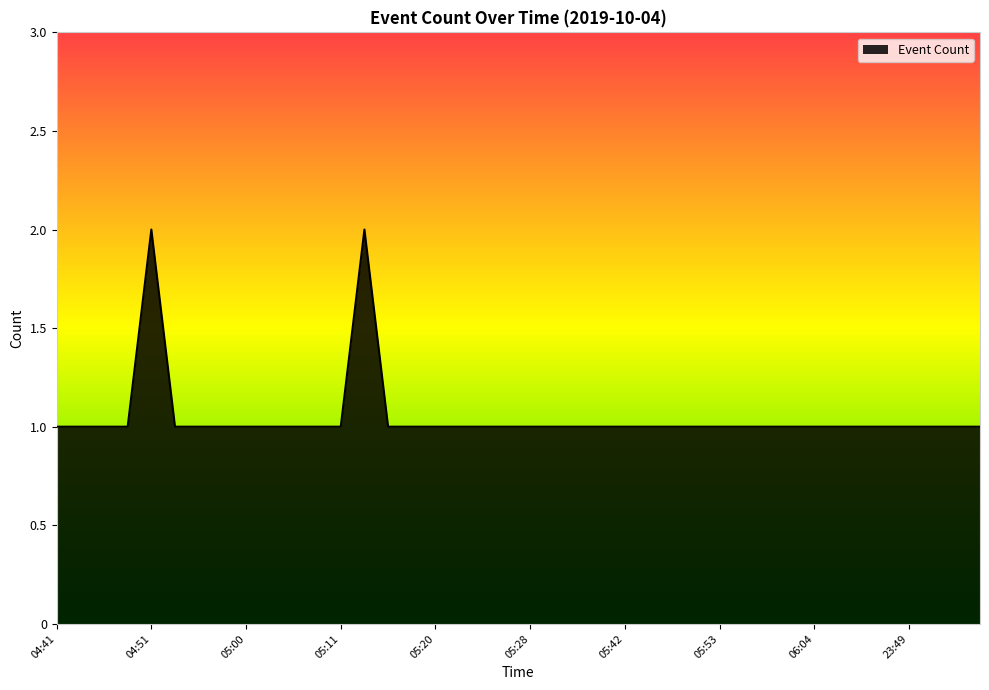

How many values are between 1 and 2?

40